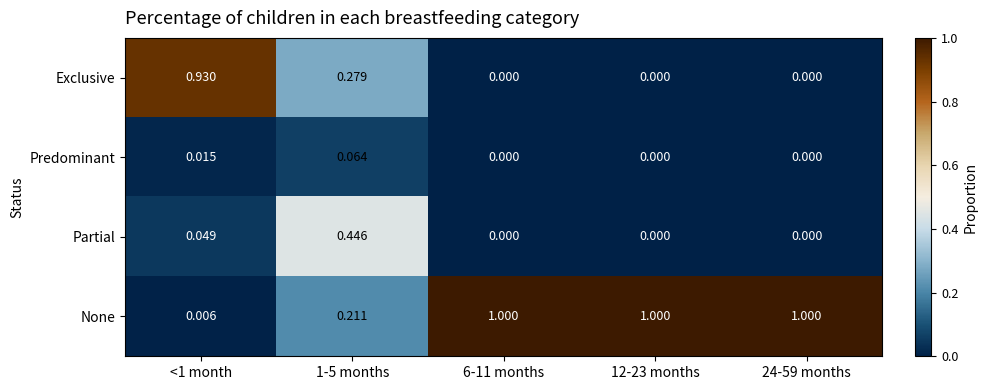

Which series has the largest total across all categories?

None